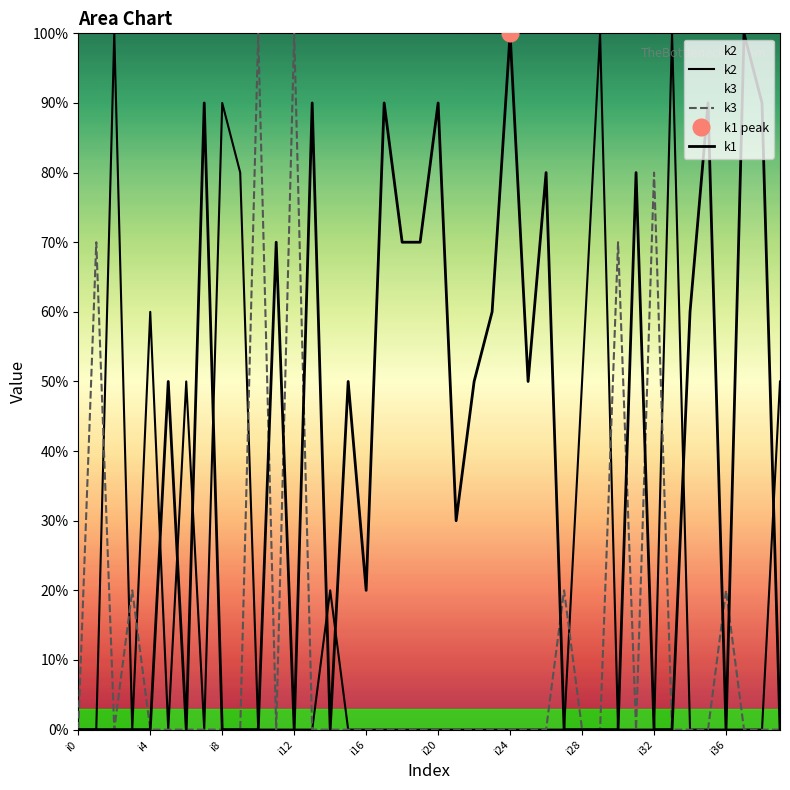

Which has a higher value, 32 or i28?

32